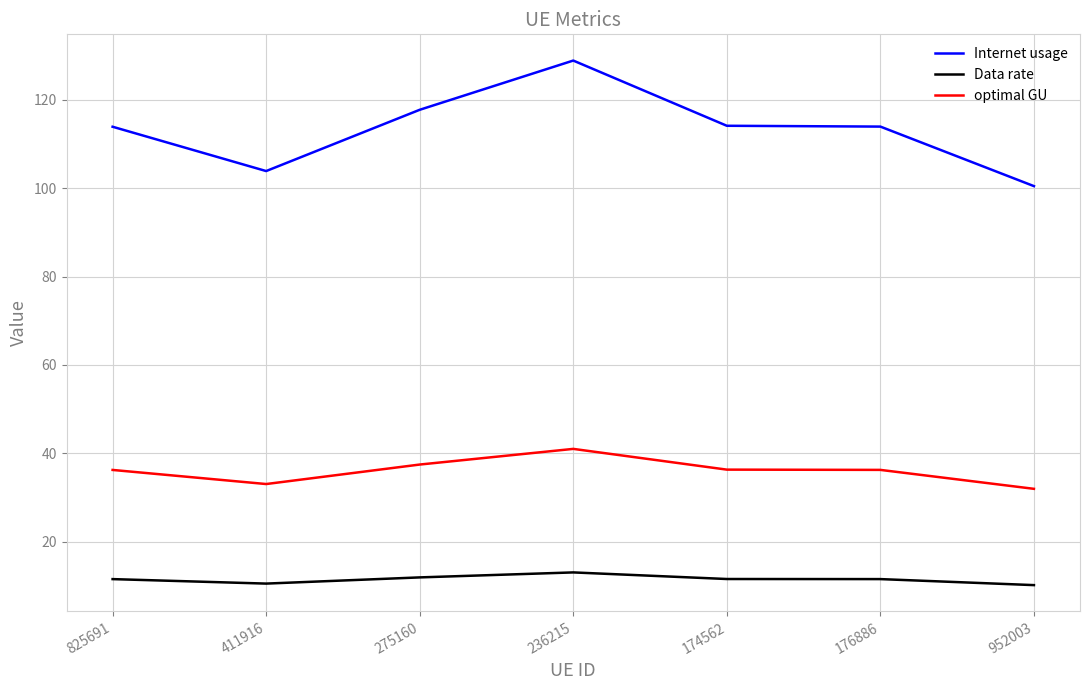

Between 275160 and 174562, which series saw the biggest shift?

Internet usage